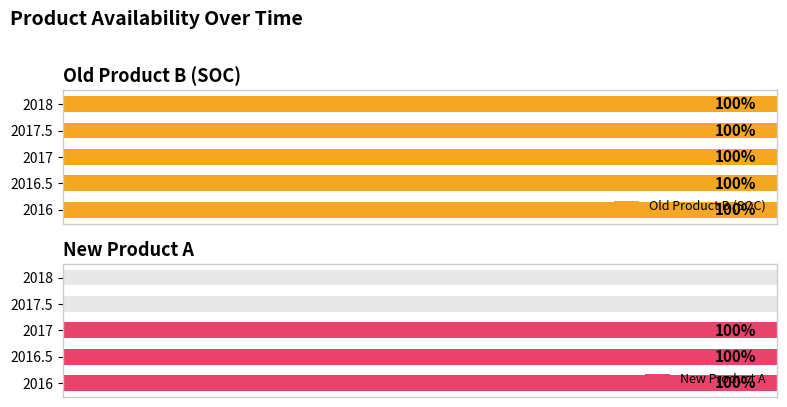

What is the maximum value for New Product A?

1.0